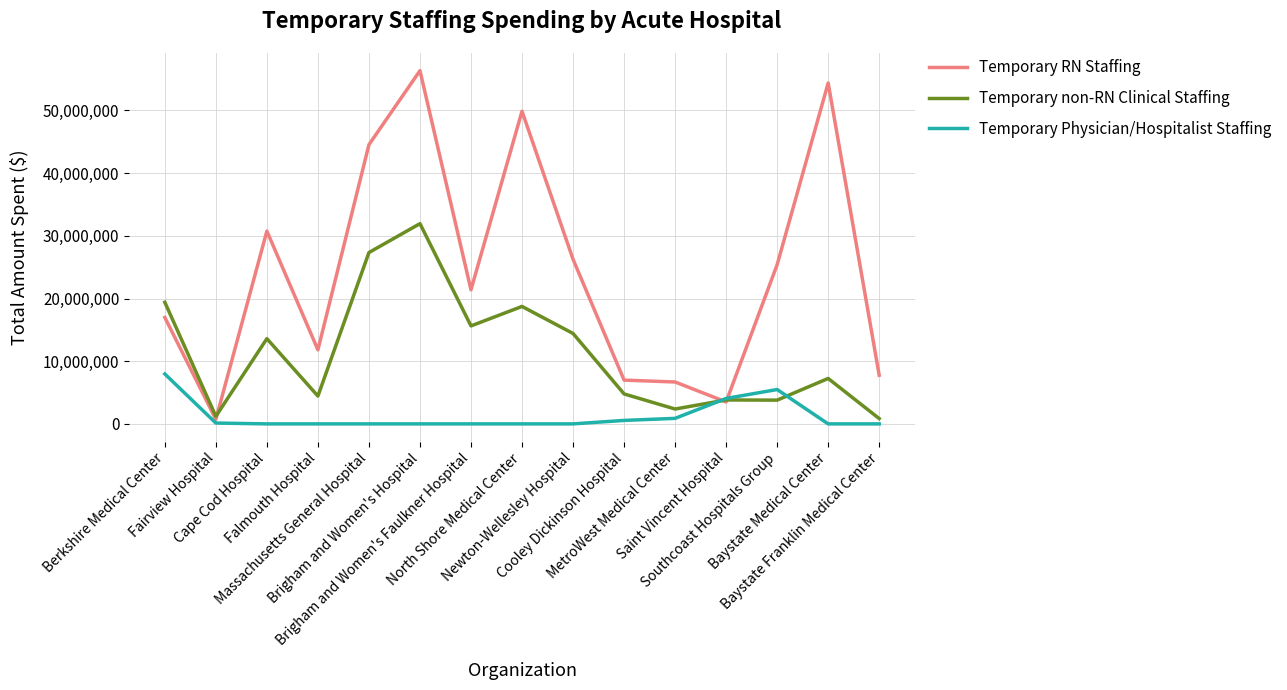

What is the maximum value shown in the chart?

56351083.0